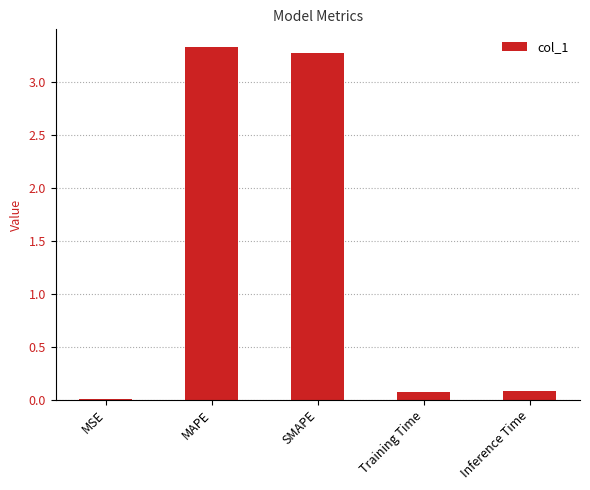

What is the sum of all values?

6.8